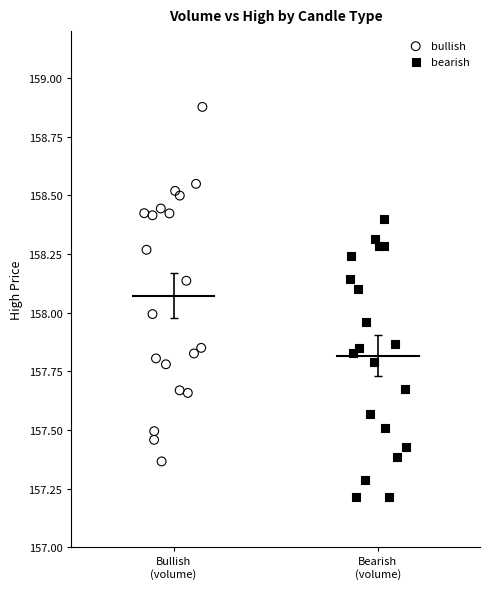

What are all the series names shown in the legend?

bullish, bearish